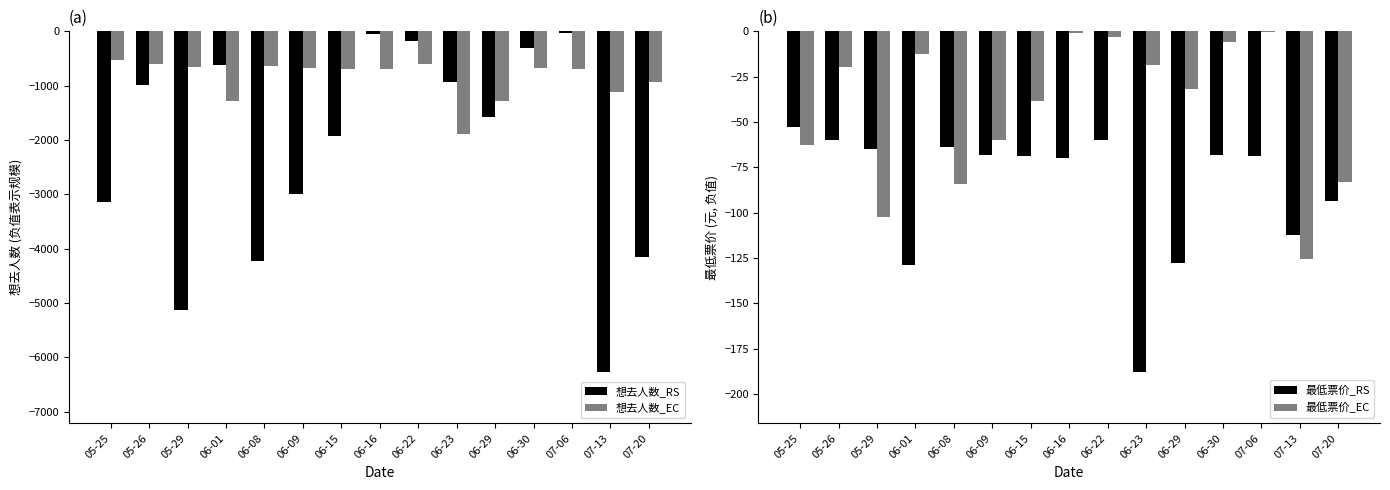

What is the label of the 14th bar from the right?

05-26